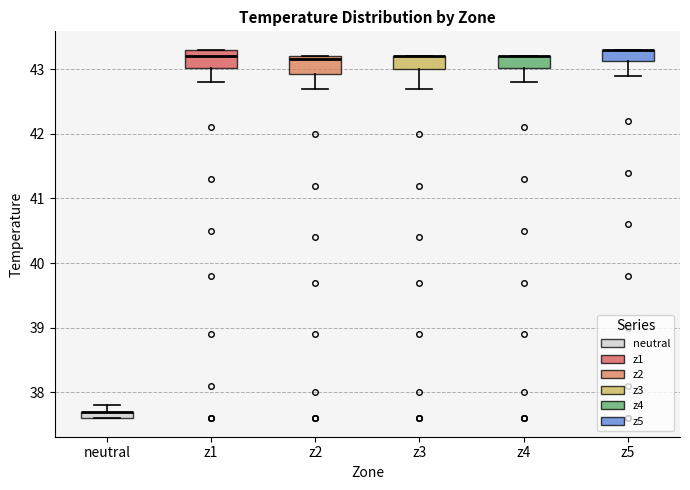

Where is the lower edge of the box for z5 on the y-axis? The values are not printed on the chart, so give them approximately, as read against the axis.

43.1